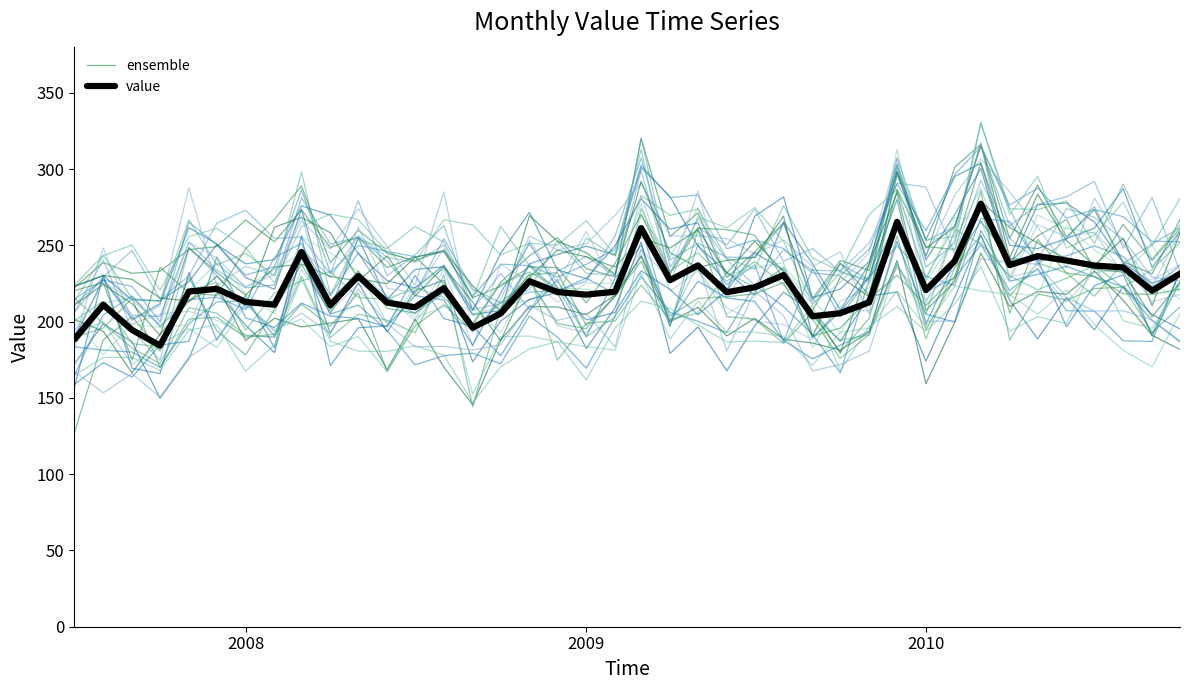

Is it true that value equals 358.1 at 39?

False